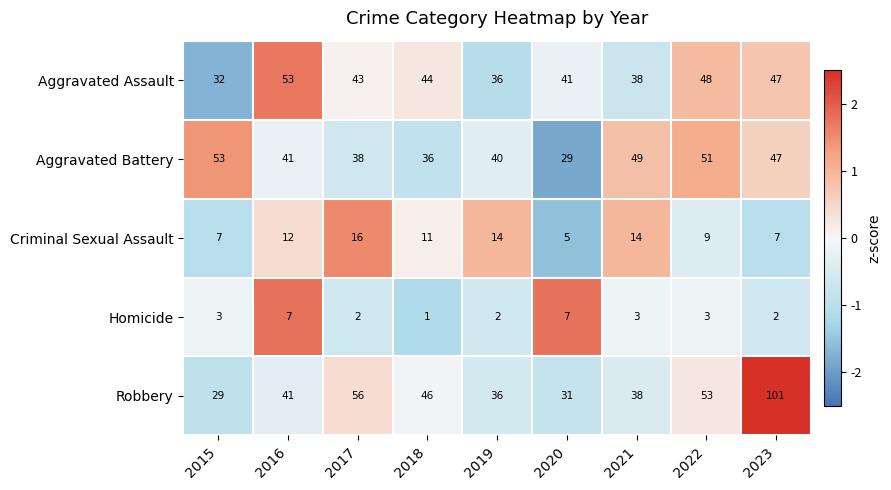

How many data points does each series have?

9